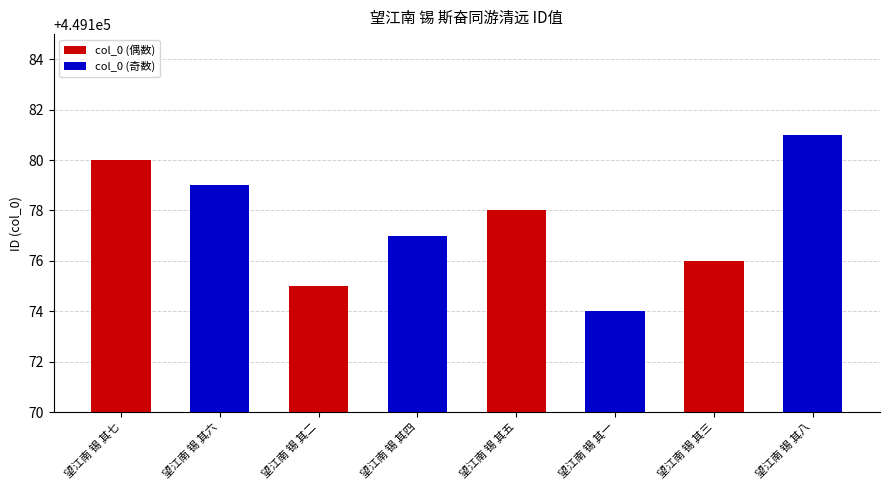

Rank the categories by value from lowest to highest.

望江南 锡 其一, 望江南 锡 其二, 望江南 锡 其三, 望江南 锡 其四, 望江南 锡 其五, 望江南 锡 其六, 望江南 锡 其七, 望江南 锡 其八